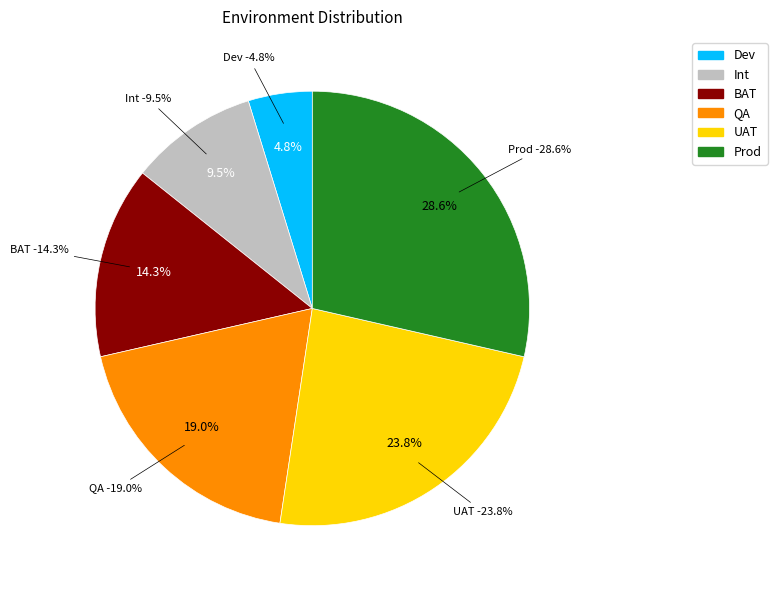

Is UAT the majority of the pie?

No